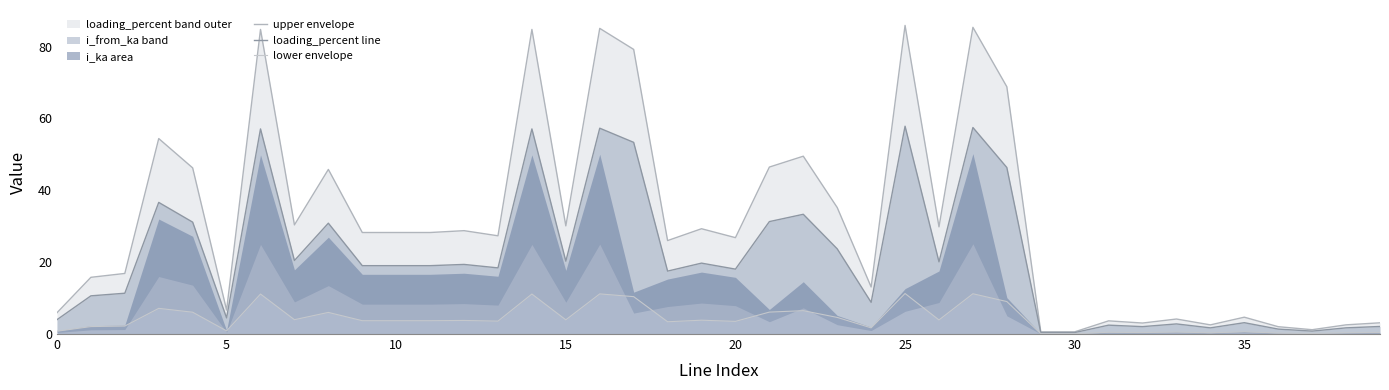

Which series has the largest total across all categories?

upper envelope